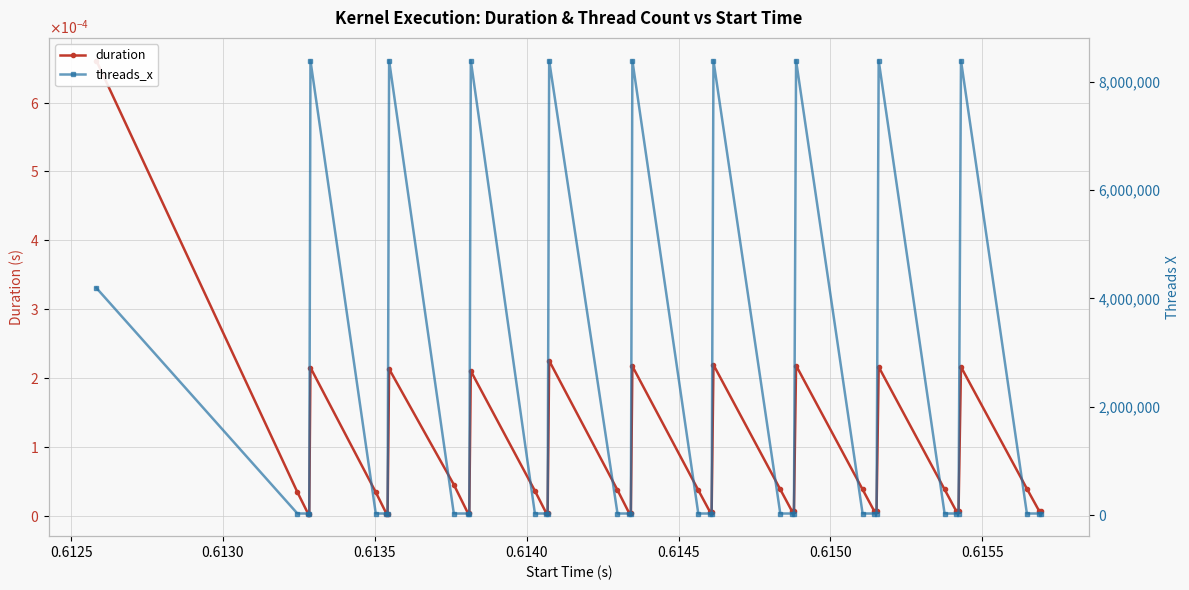

True or false: threads_x has more than 2 interior local peaks.

True